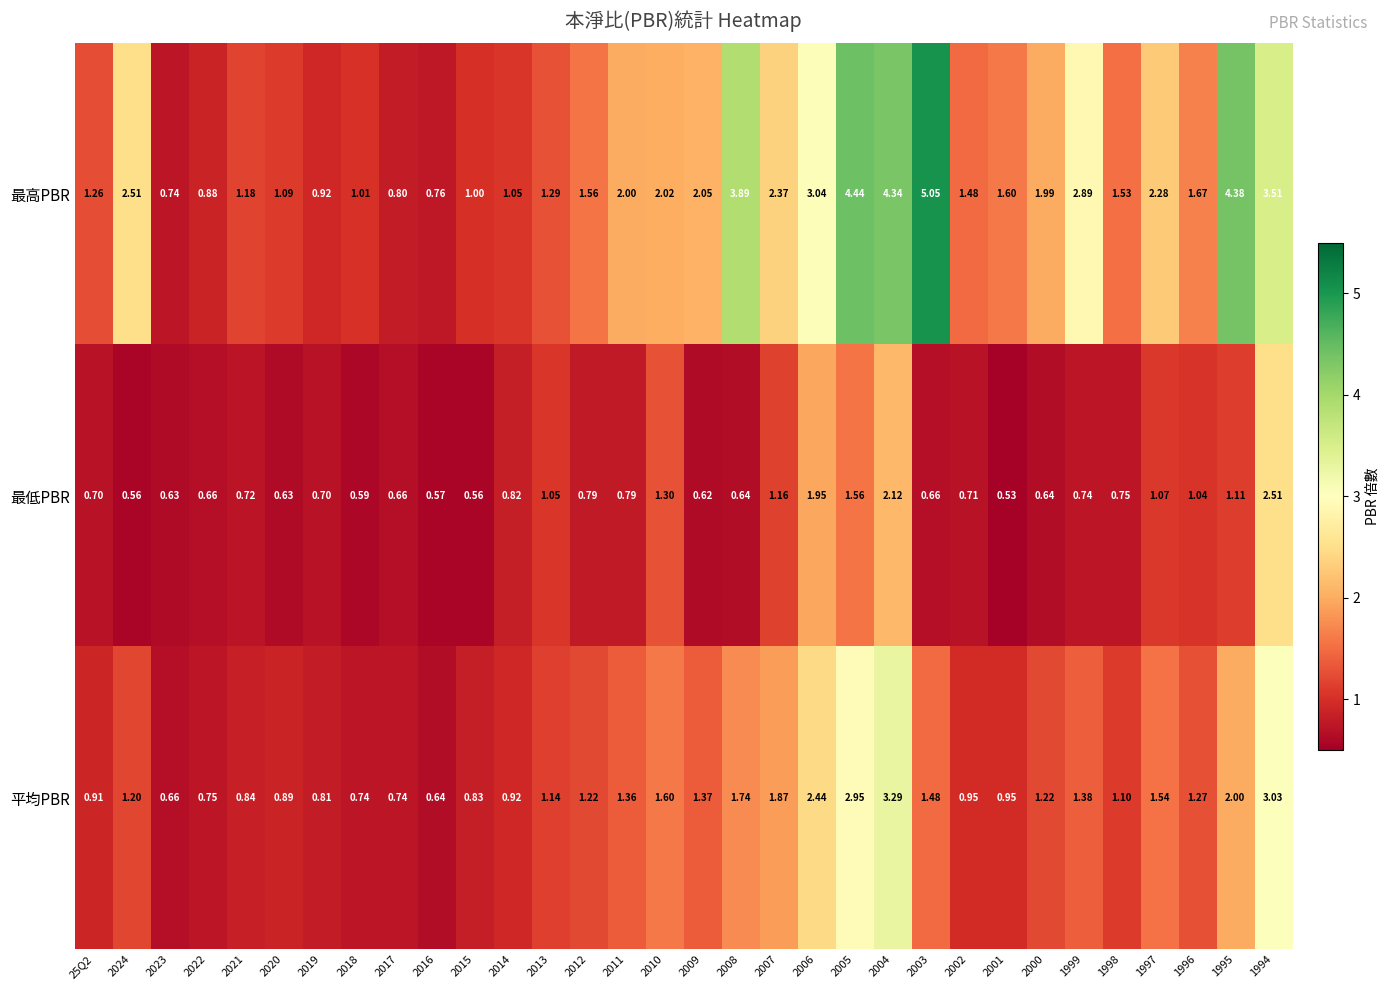

Which series has the largest range (max minus min)?

最高PBR